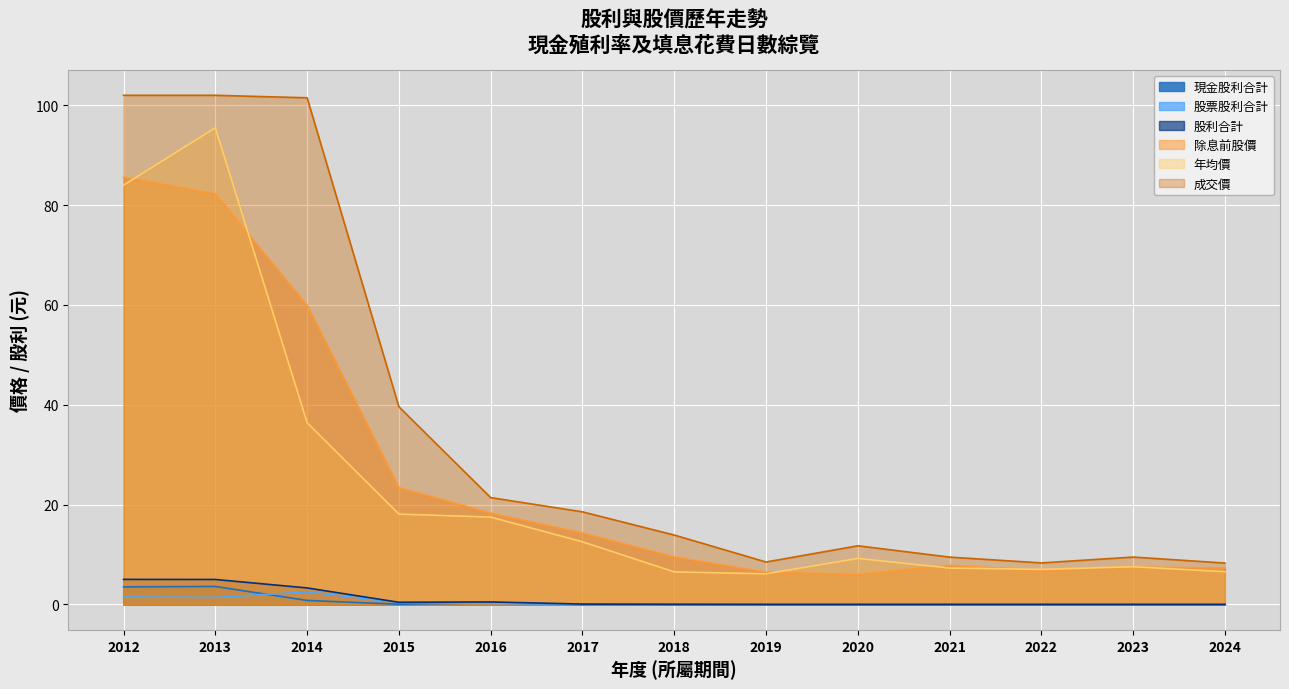

How many values in the 除息前股價 series are below 9?

6